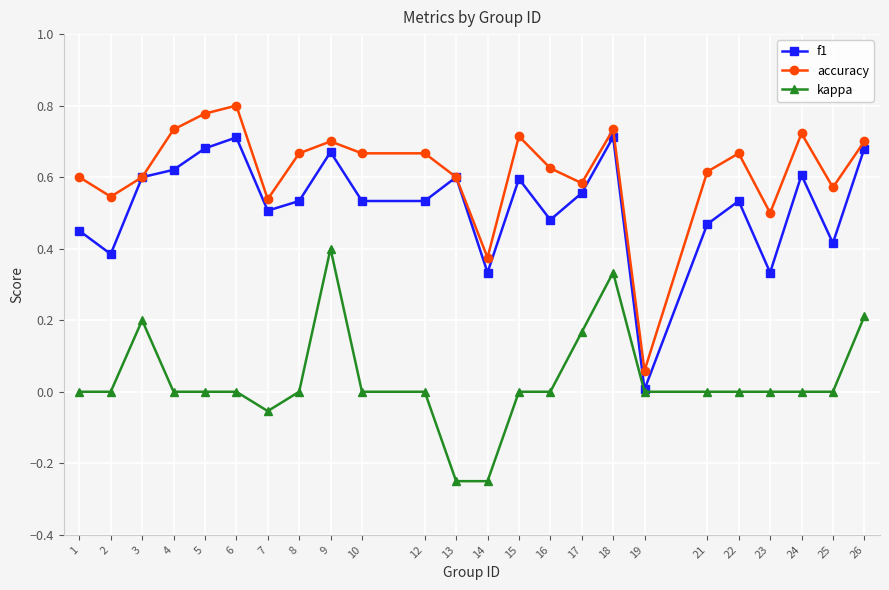

How many lines are shown in the chart?

3